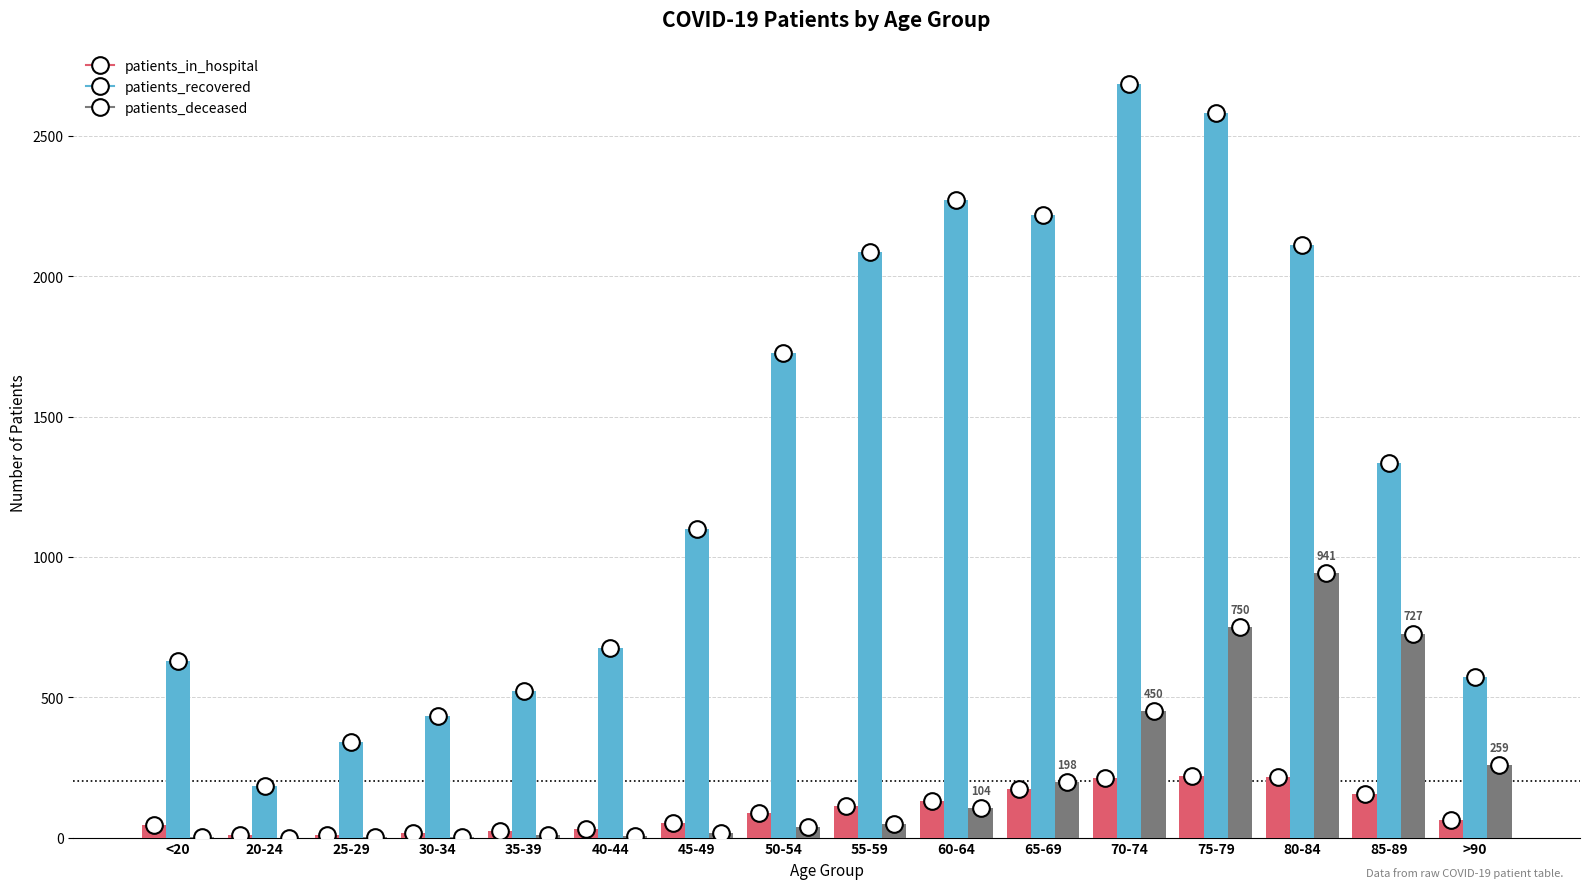

At which category is the sum across all series the highest?

75-79